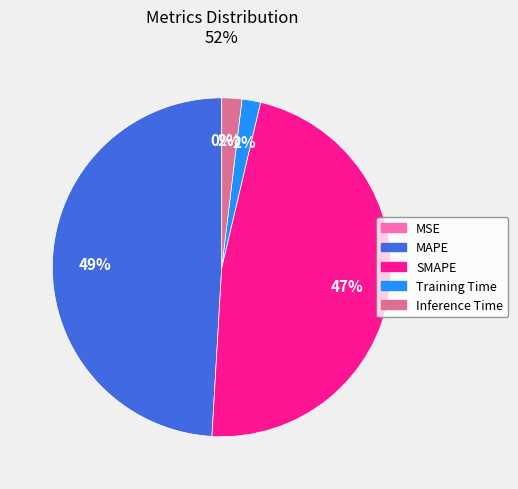

The Inference Time slice represents 2% of the pie. True or false?

True